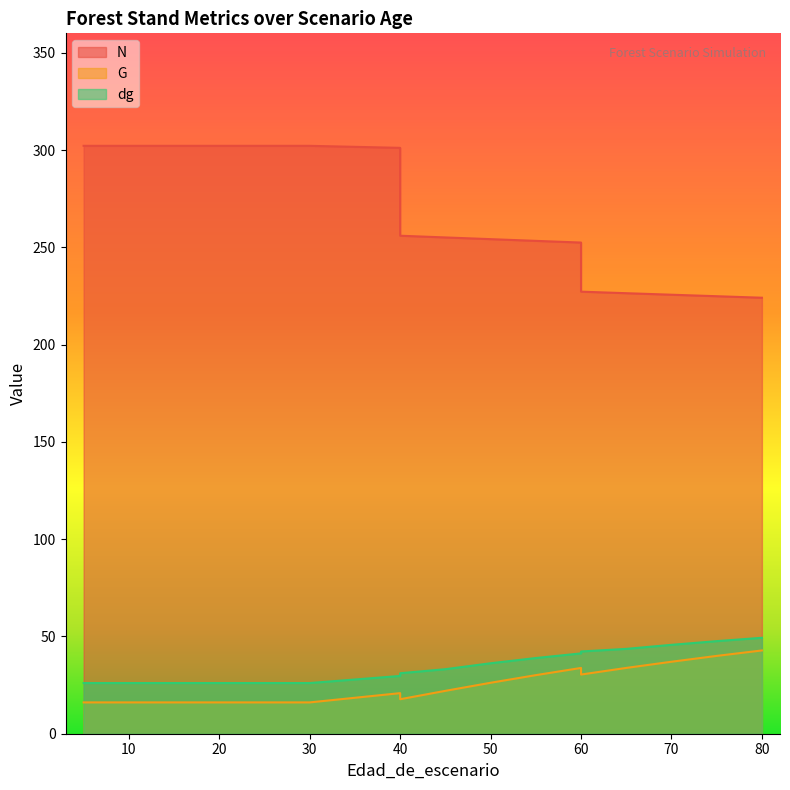

True or false: N and dg intersect in this chart.

False